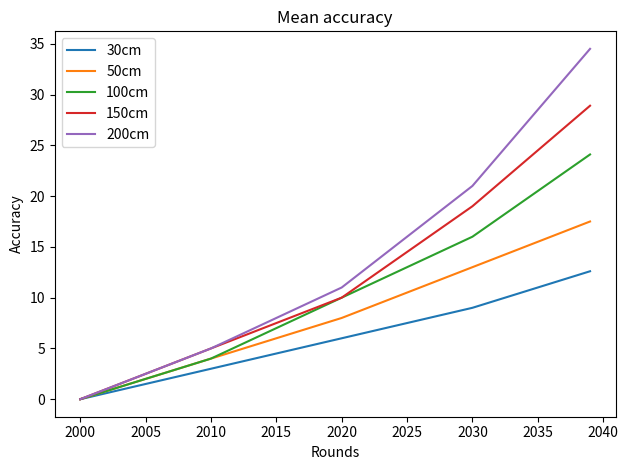

What are all the series names shown in the legend?

30cm, 50cm, 100cm, 150cm, 200cm